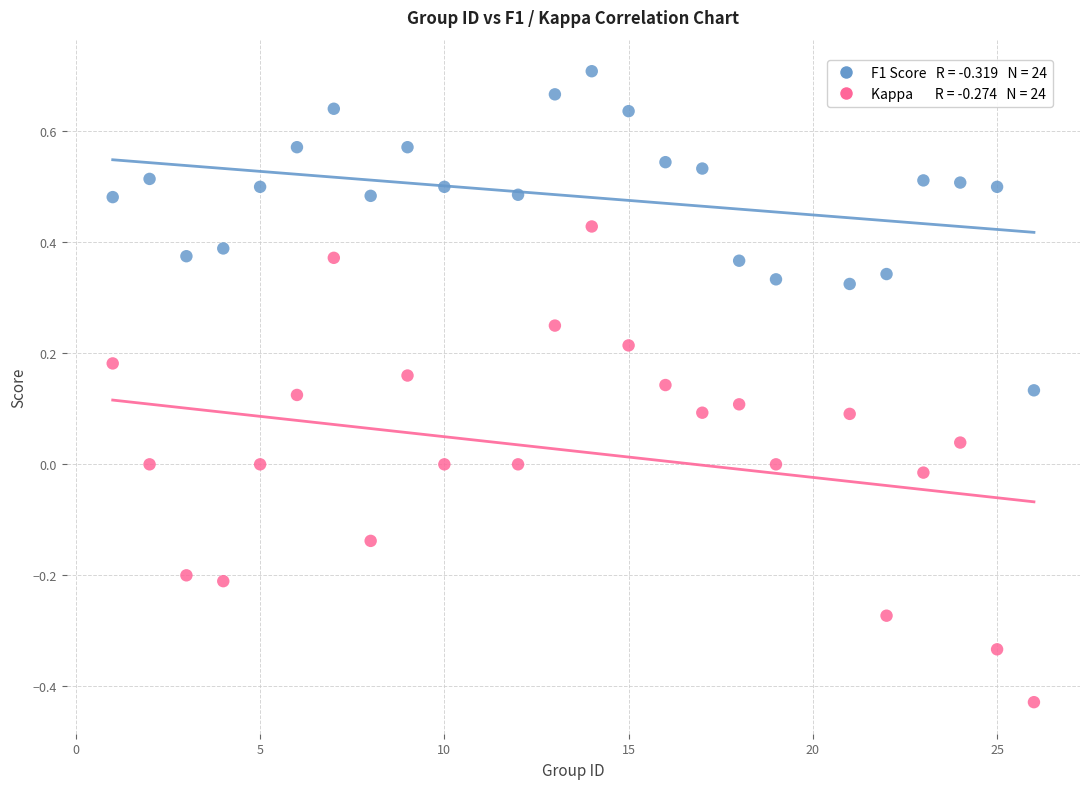

Across all data points, what is the range of Y values (max minus min)?

1.1